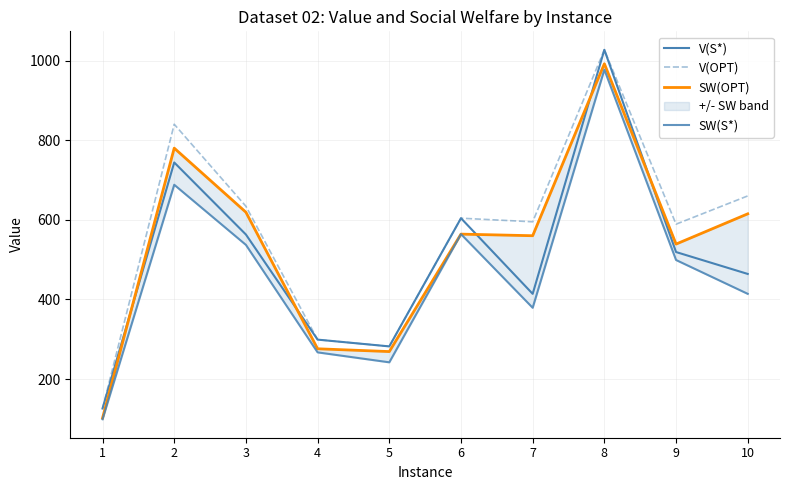

What is the difference between the V(OPT) values at 1 and 3?

508